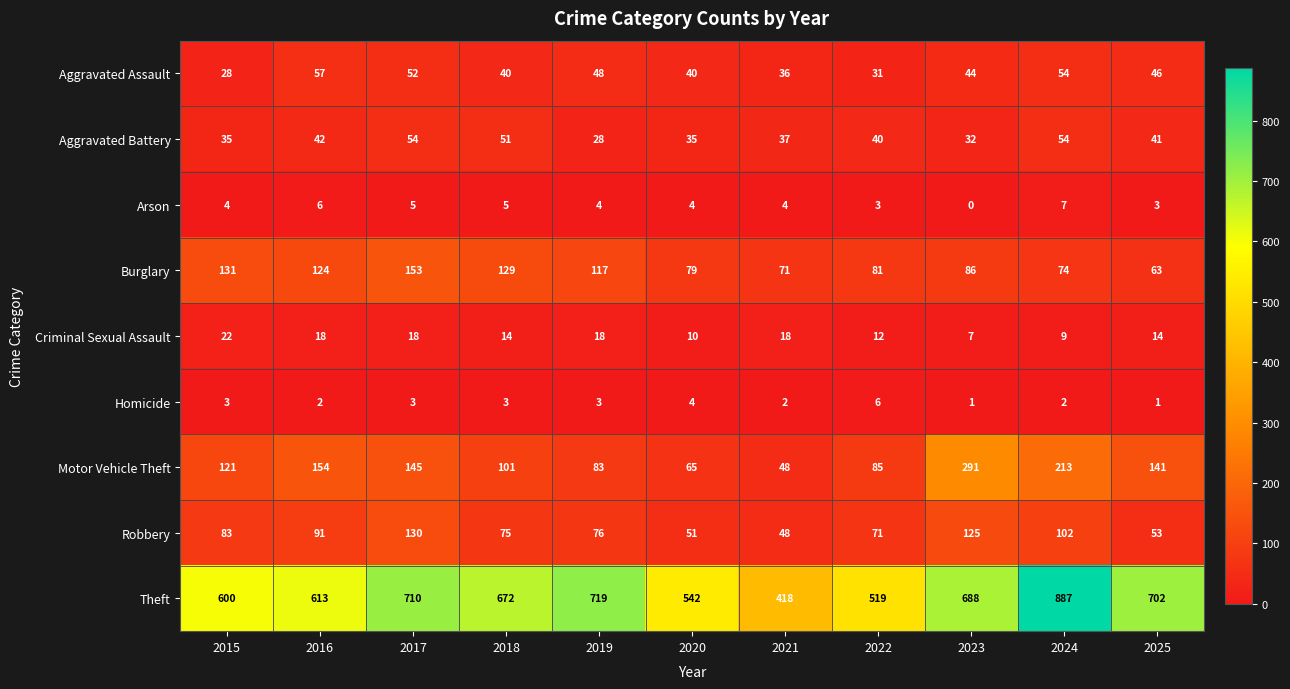

What is the greatest value displayed?

887